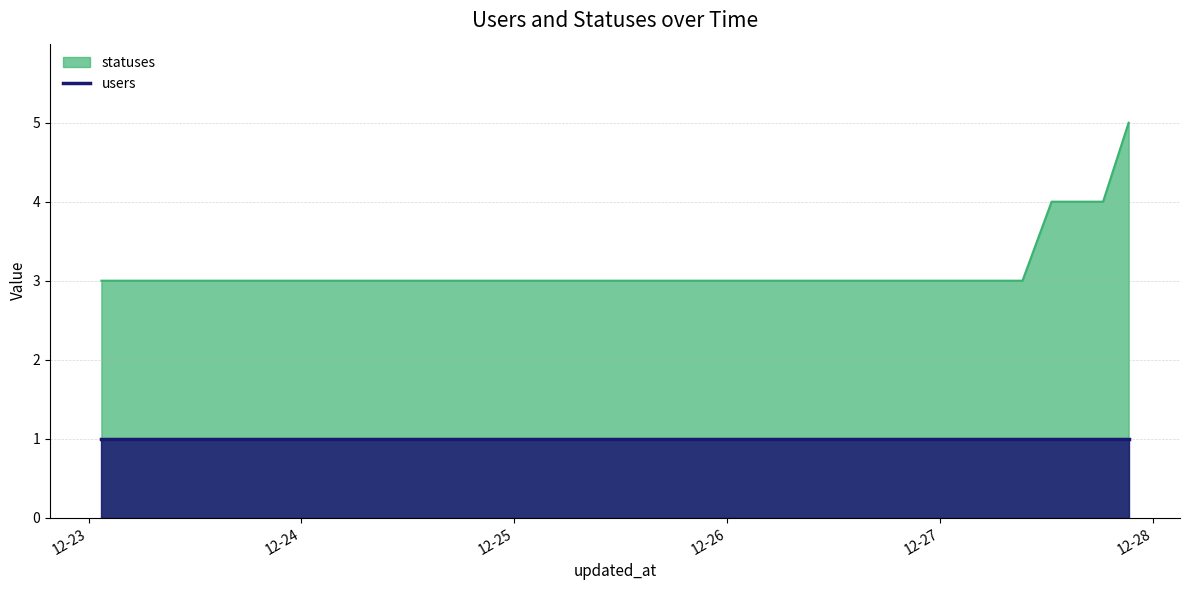

At which category does the chart reach its peak across all series?

2022-12-27 21:15